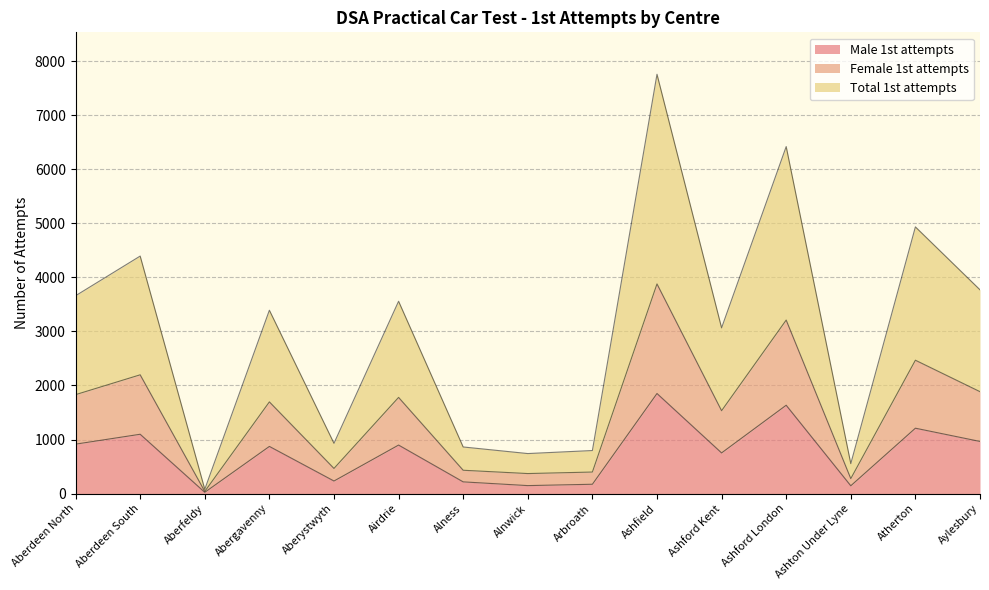

True or false: Male 1st attempts has a value of 232 at Aberystwyth.

True